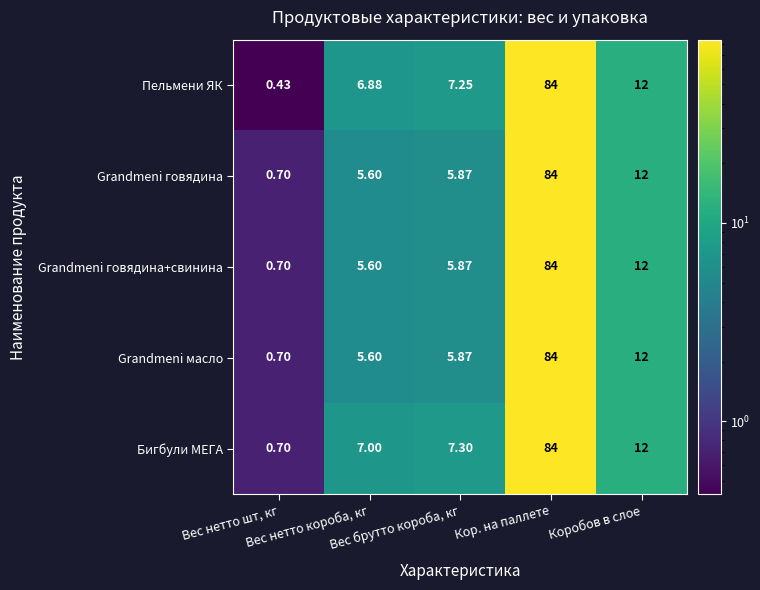

Which series has the largest range (max minus min)?

Пельмени ЯК